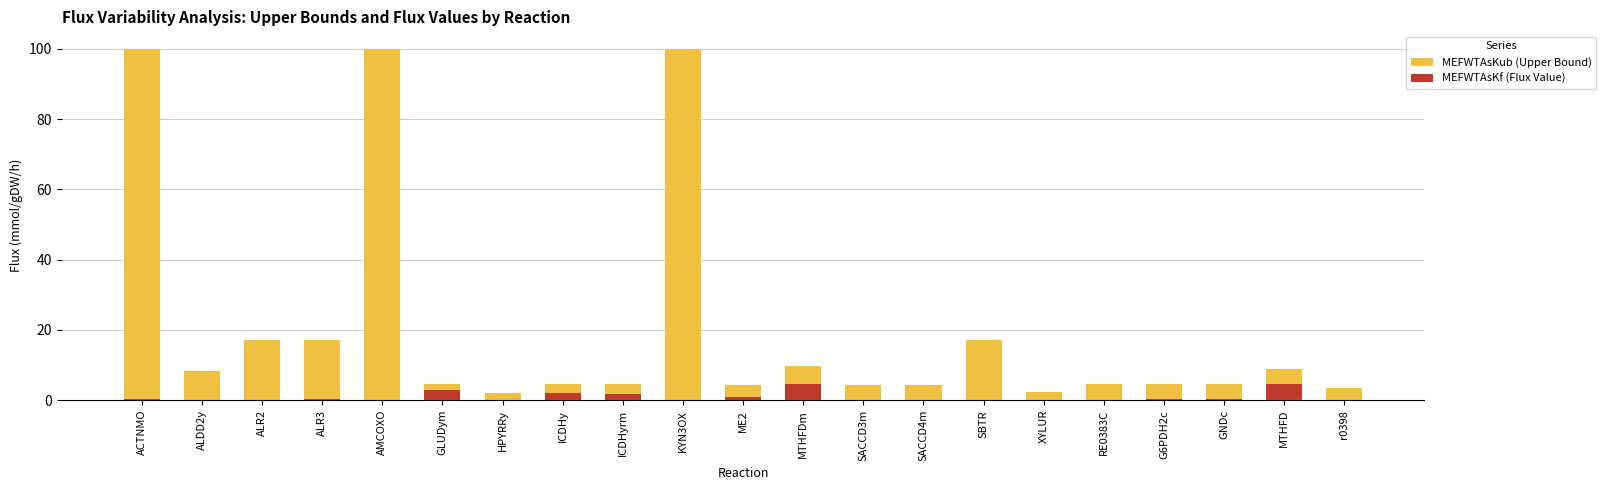

Which category has the highest value in the MEFWTAsKf (Flux Value) series?

MTHFD